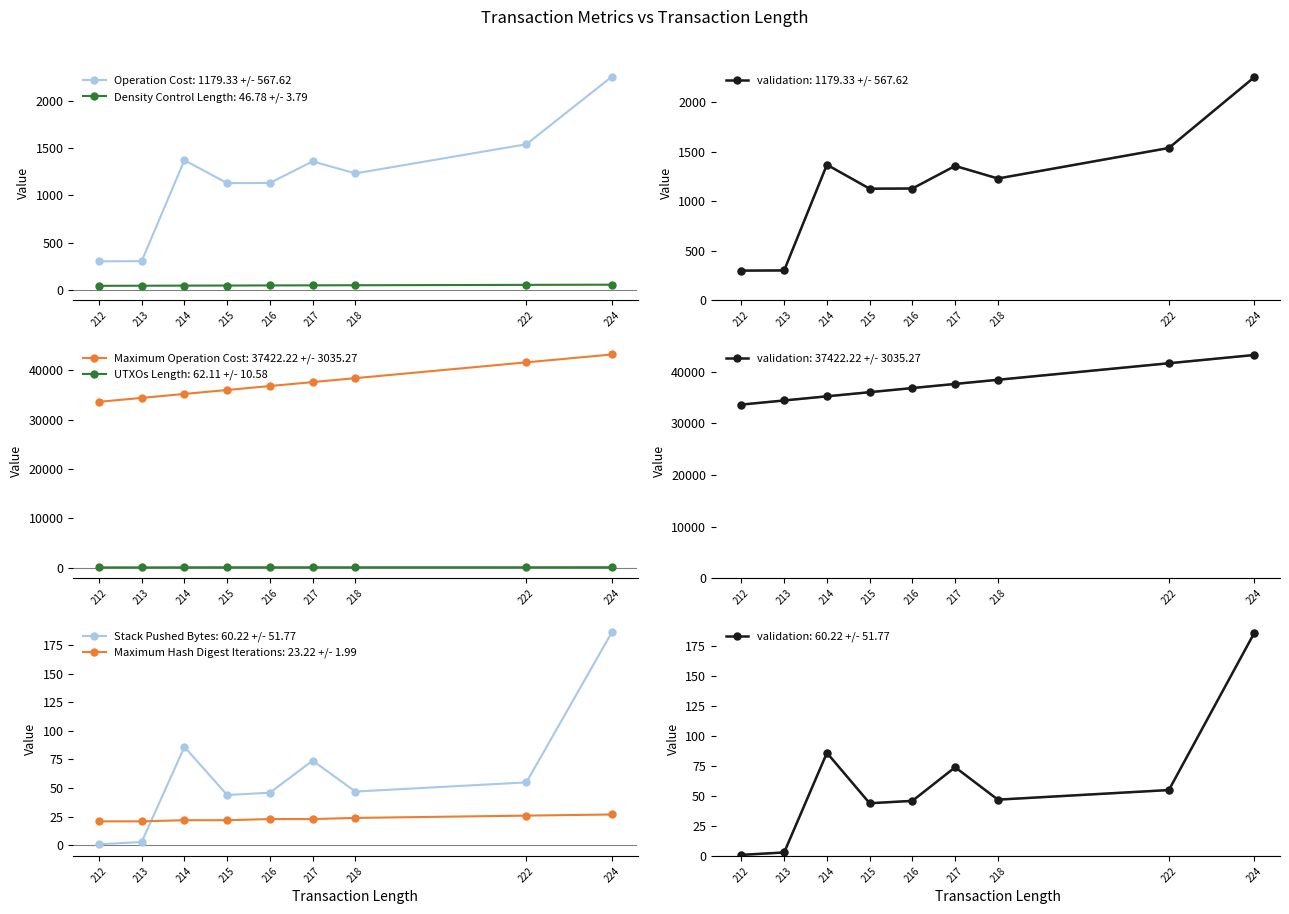

True or false: Density Control Length and Maximum Operation Cost intersect in this chart.

False